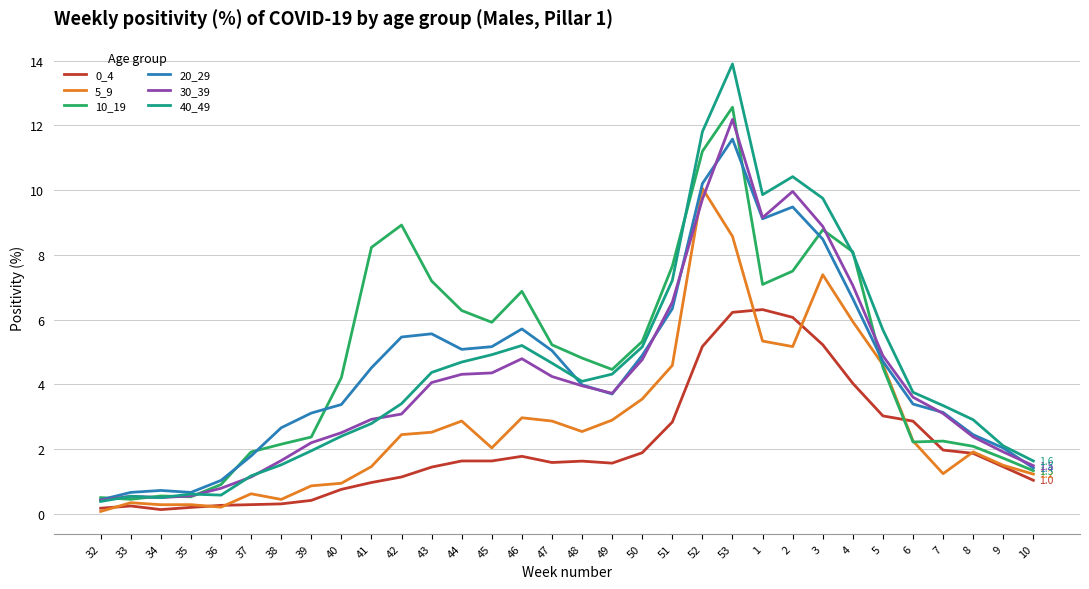

List the series in order of their peak value, highest first.

40_49, 10_19, 30_39, 20_29, 5_9, 0_4